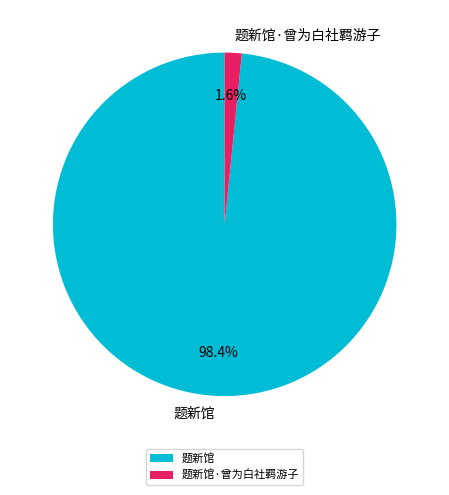

To the nearest percent, what is the difference between the largest and smallest slice percentages?

97%